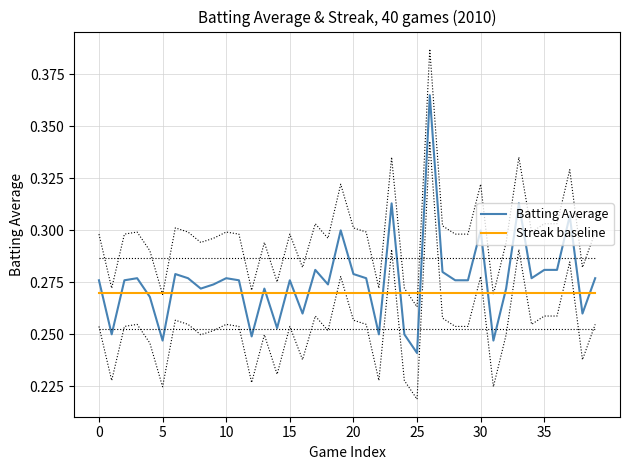

What are all the series names shown in the legend?

Batting Average, Streak baseline